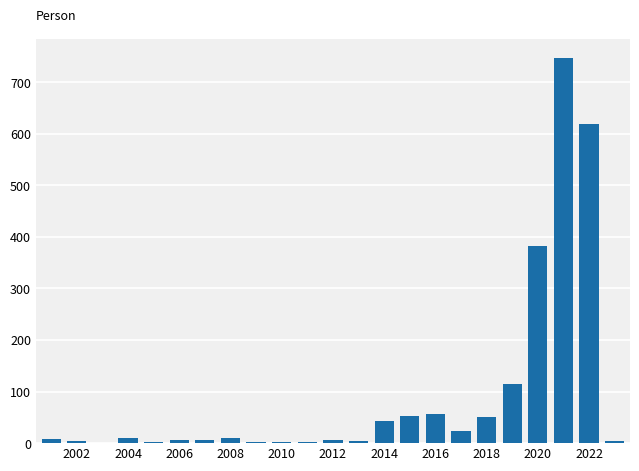

What is the maximum value shown in the chart?

747